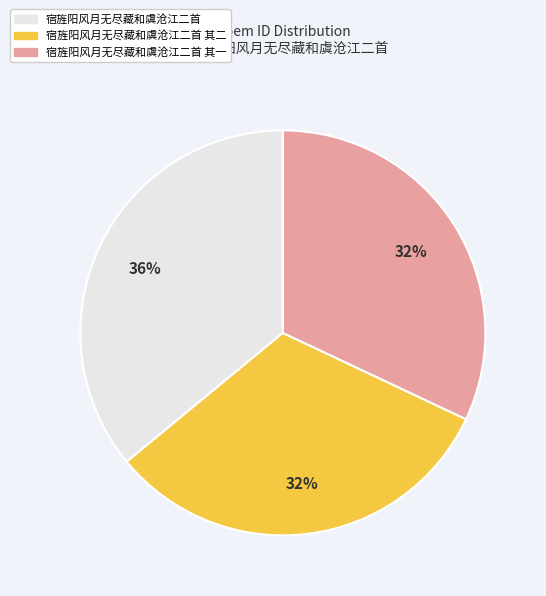

To the nearest percent, what is the combined percentage of 宿旌阳风月无尽藏和虞沧江二首 其二 and 宿旌阳风月无尽藏和虞沧江二首?

68%